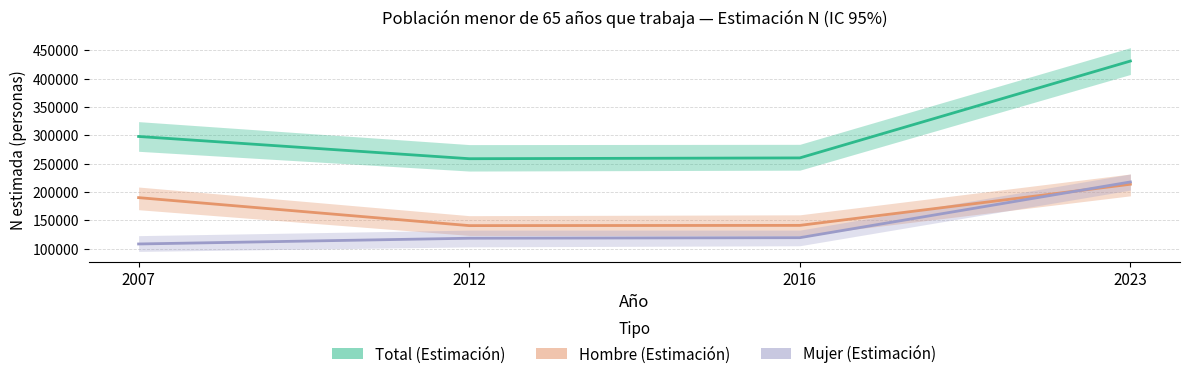

What is the average value of the Total (Estimación) series?

311833